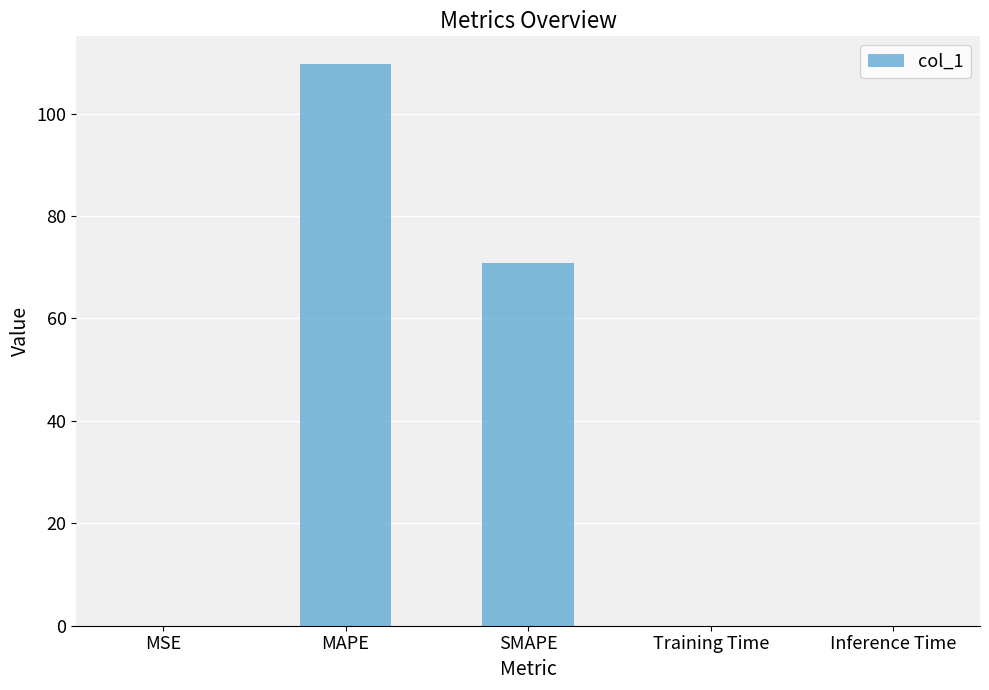

How many categories are shown in the chart?

5